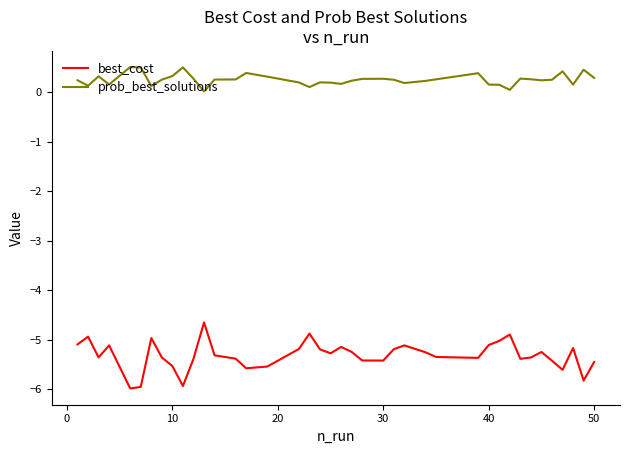

Which series has the largest total across all categories?

prob_best_solutions